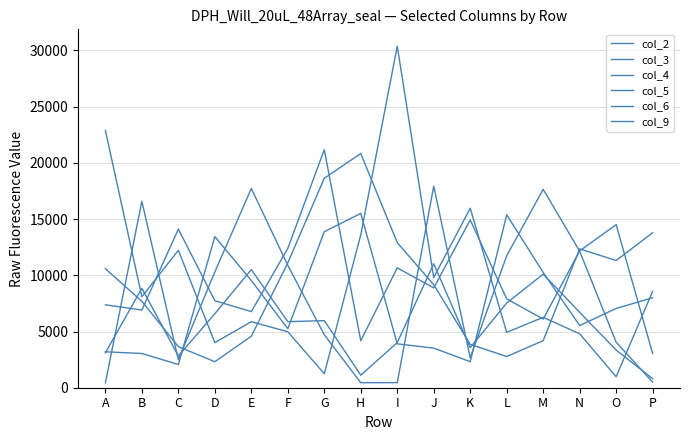

What is the average value of the col_5 series?

7618